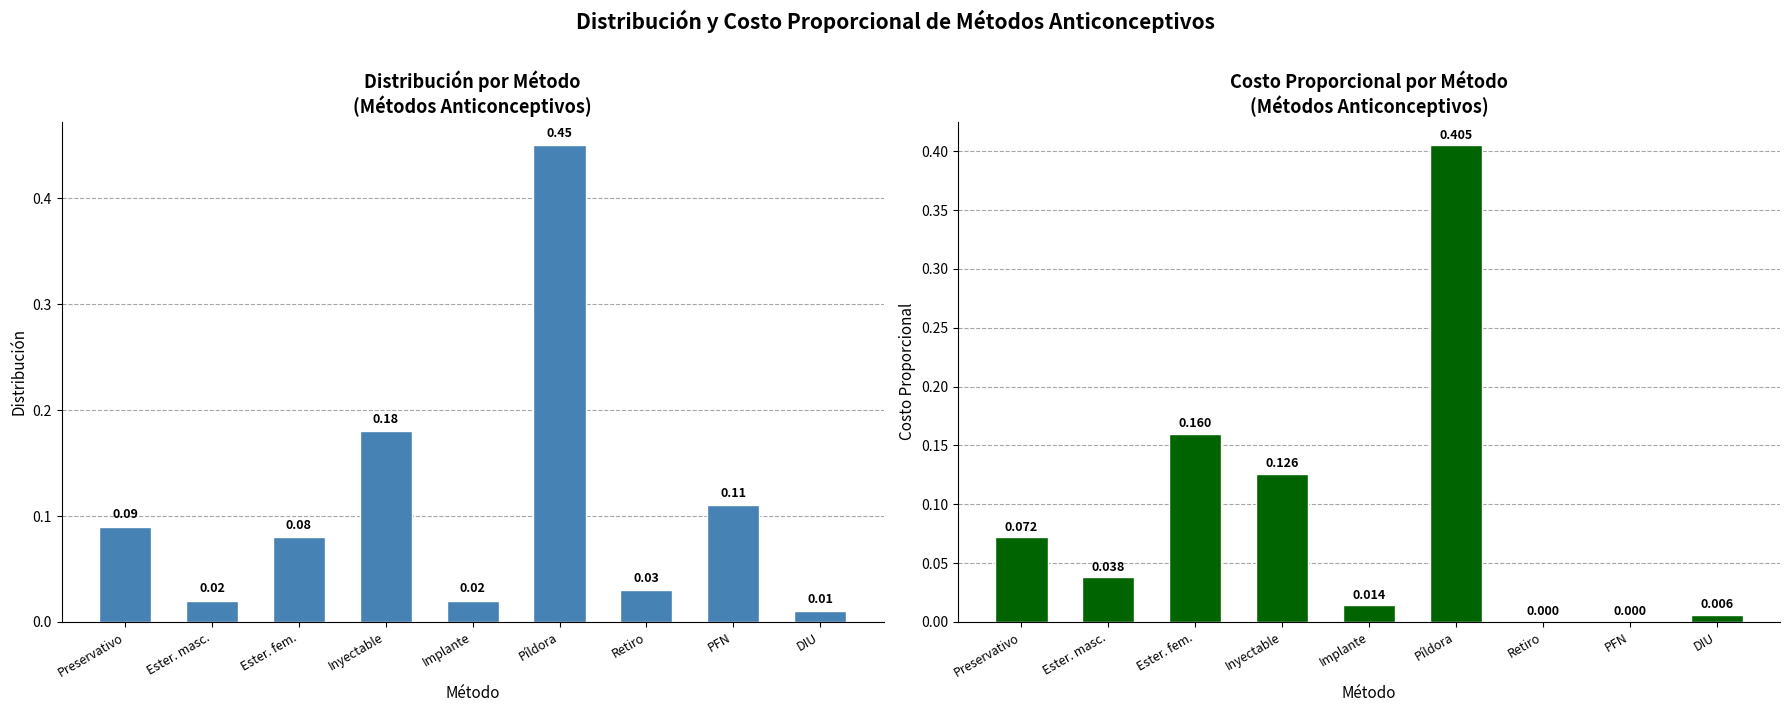

Reading right to left, transcribe all the data shown in this chart.

Distribución: 0.0	0.1	0.0	0.5	0.0	0.2	0.1	0.0	0.1
Costo proporcional: 0.0	0.0	0.0	0.4	0.0	0.1	0.2	0.0	0.1